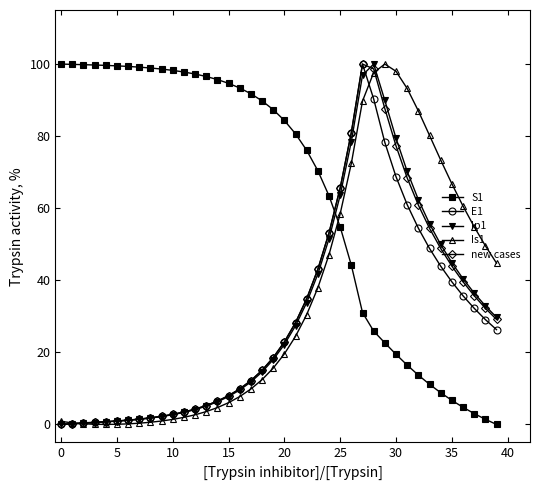

True or false: S1 and Is1 cross at least once.

True